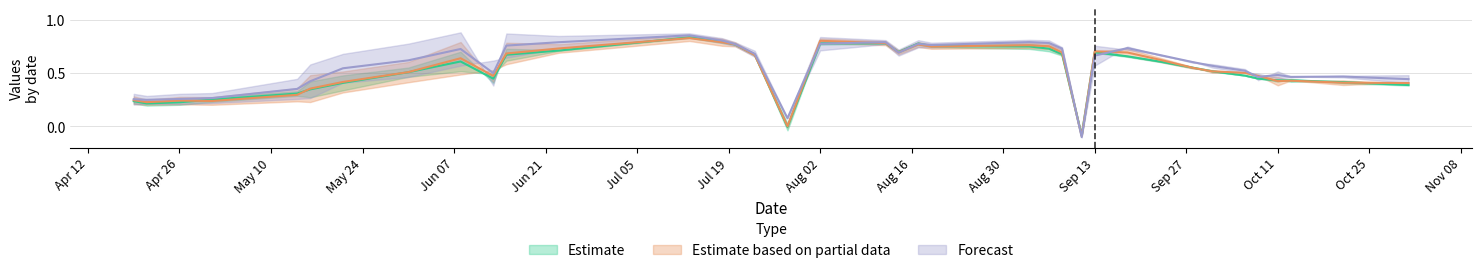

How many values in the Estimate based on partial data series are below 0?

1